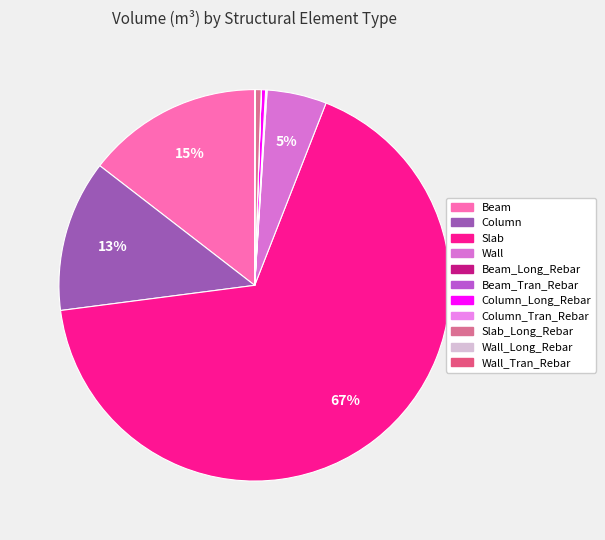

Which has a higher value, Beam_Long_Rebar or Wall_Long_Rebar?

Beam_Long_Rebar